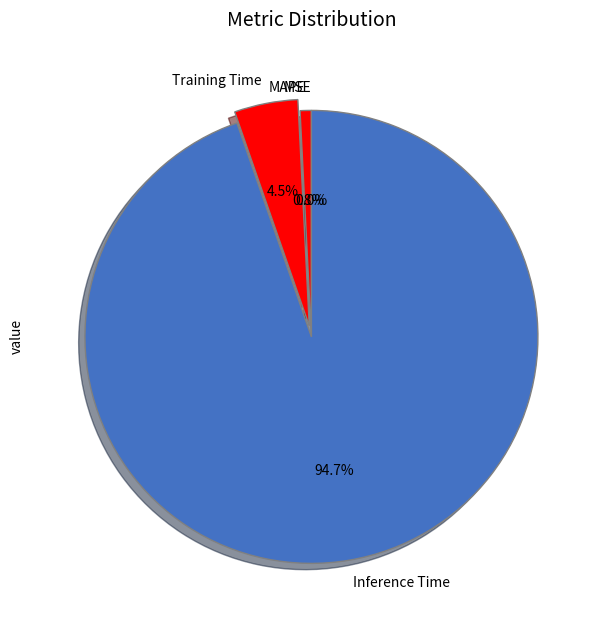

Combined, what portion of the pie is Inference Time and MSE?

94.7%